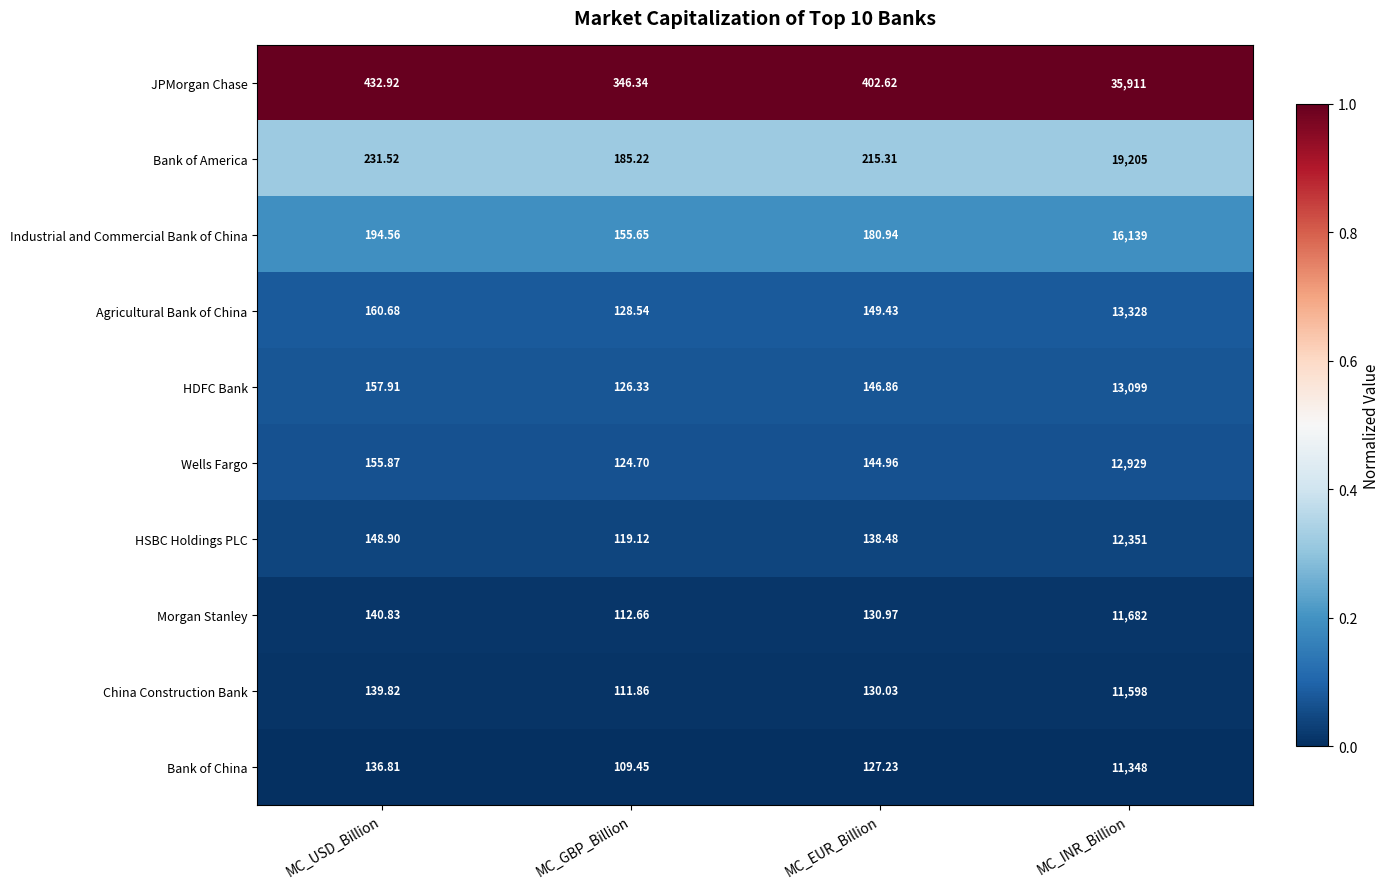

Which series has the largest range (max minus min)?

JPMorgan Chase